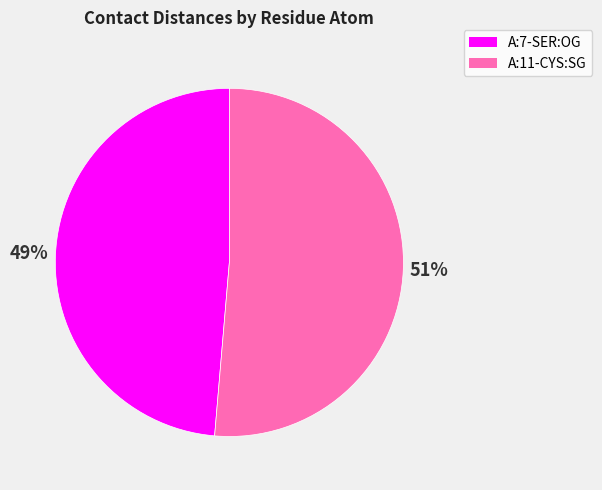

To the nearest percent, what is the combined percentage of A:7-SER:OG and A:11-CYS:SG?

100%